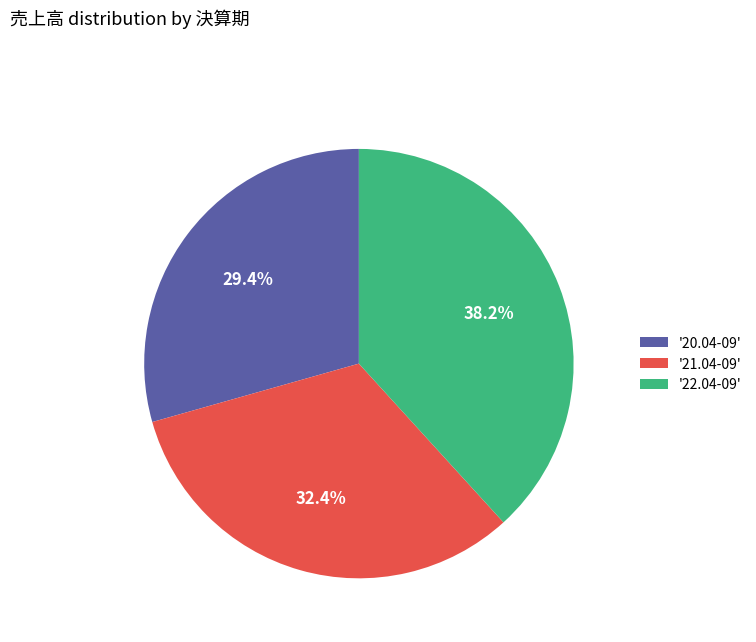

Is there any slice that represents more than half of the pie?

No